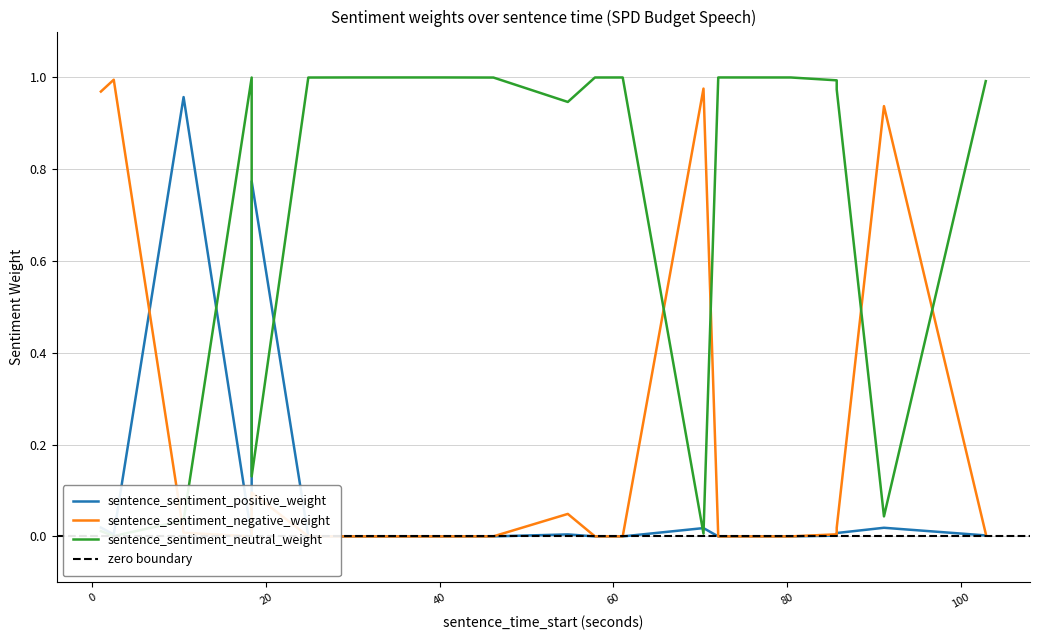

True or false: sentence_sentiment_negative_weight and sentence_sentiment_positive_weight intersect in this chart.

True